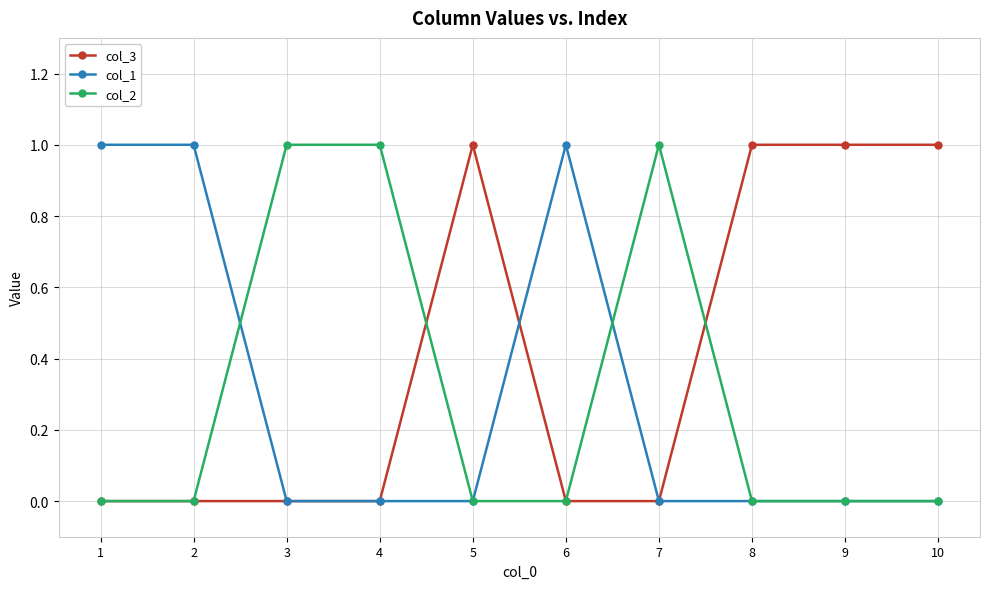

What is the difference between the maximum and minimum values in the col_3 series?

1